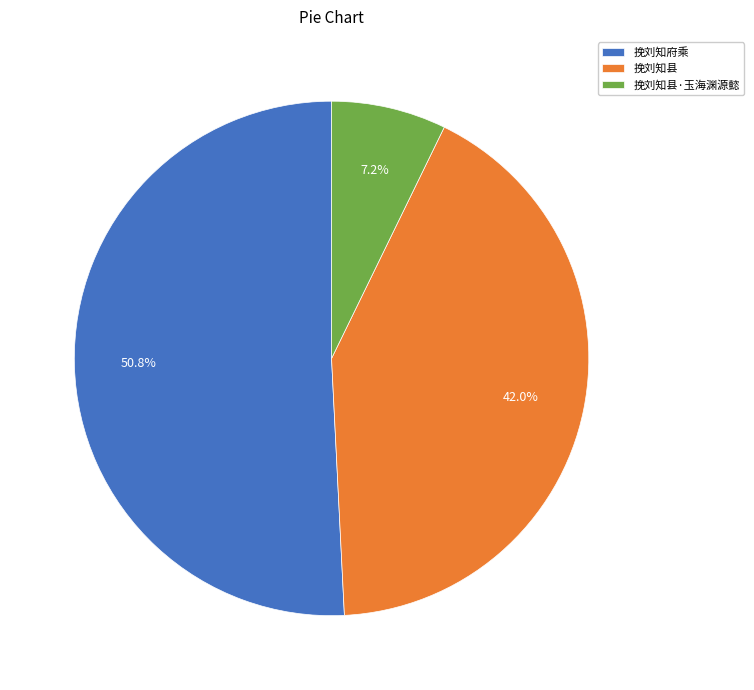

The 挽刘知府乘 slice represents 41% of the pie. True or false?

False